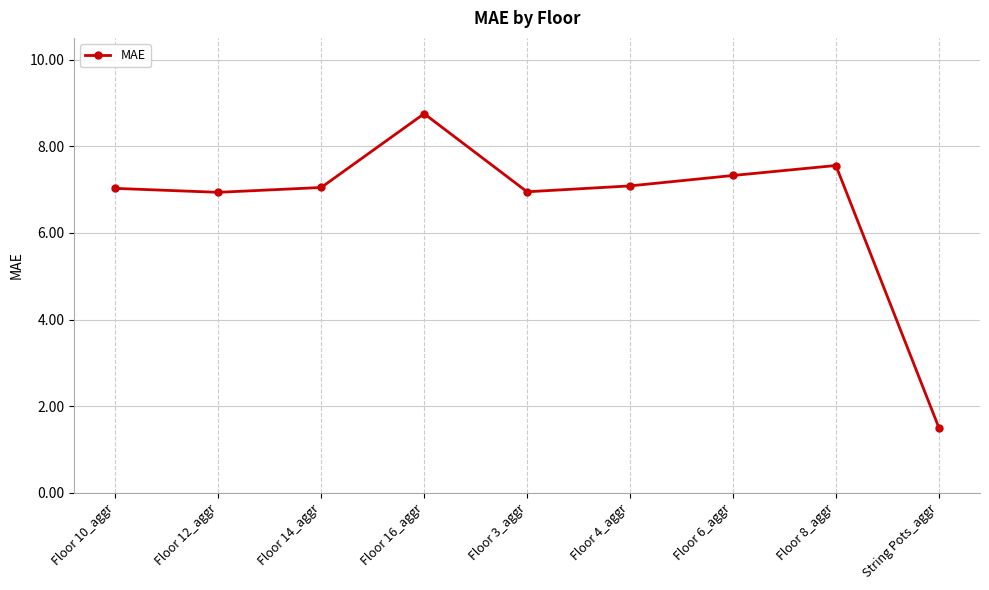

What is the average value?

6.7